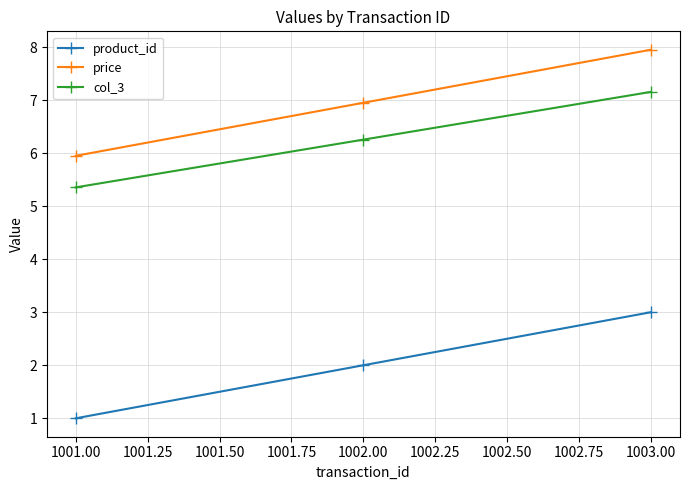

Where is price nearest to the value 6?

1001.00